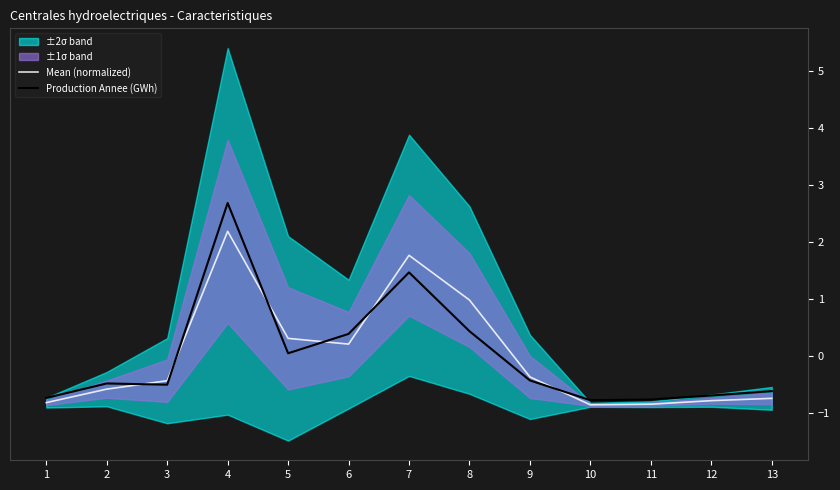

Between 2 and 7, which series saw the biggest shift?

Mean (normalized)